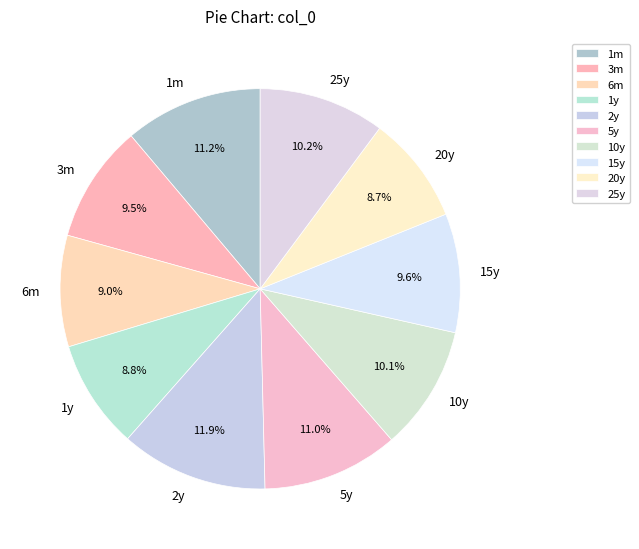

What is the largest slice in the pie chart?

2y